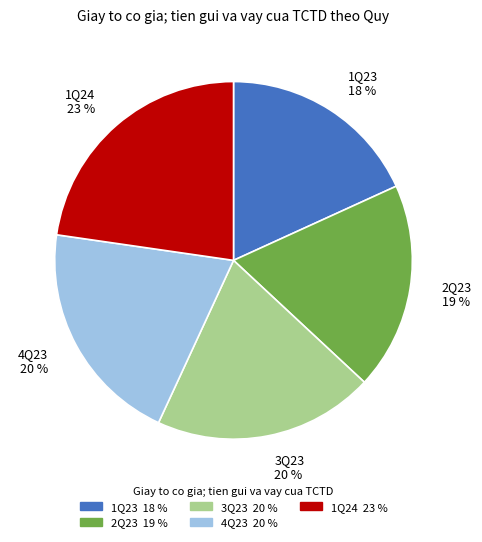

True or false: 1Q24 accounts for 14% of the total.

False